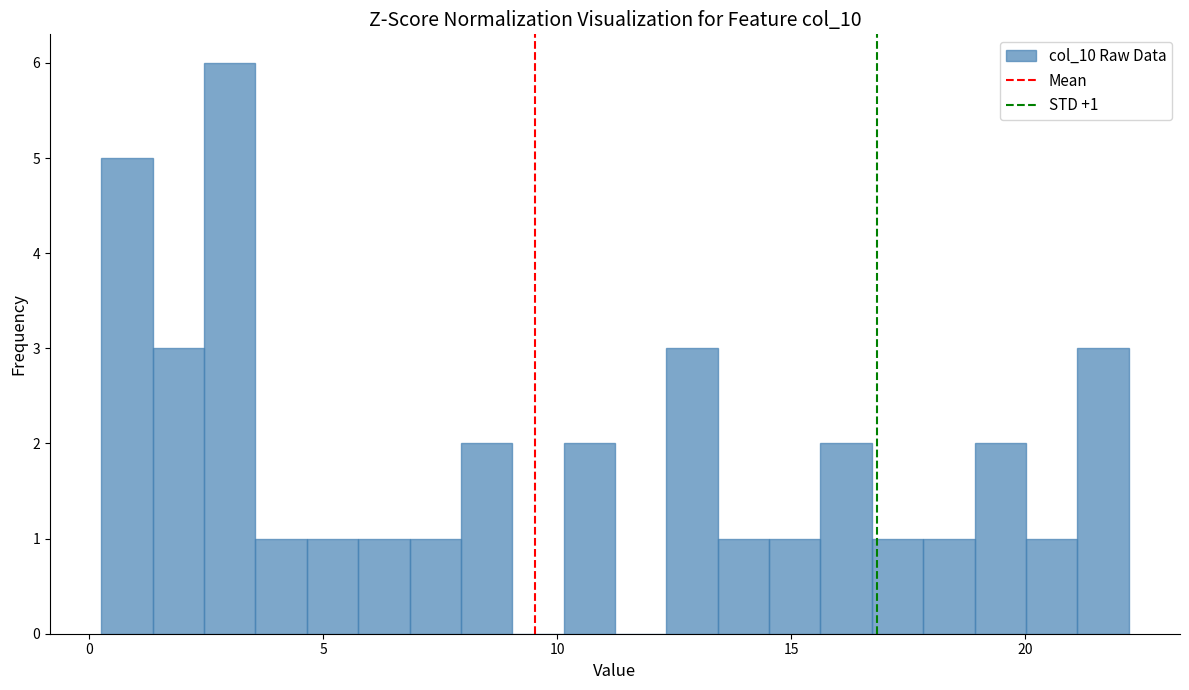

Around what value on the x-axis is the tallest bar? Give the approximate position of its centre, as read against the axis.

3.0